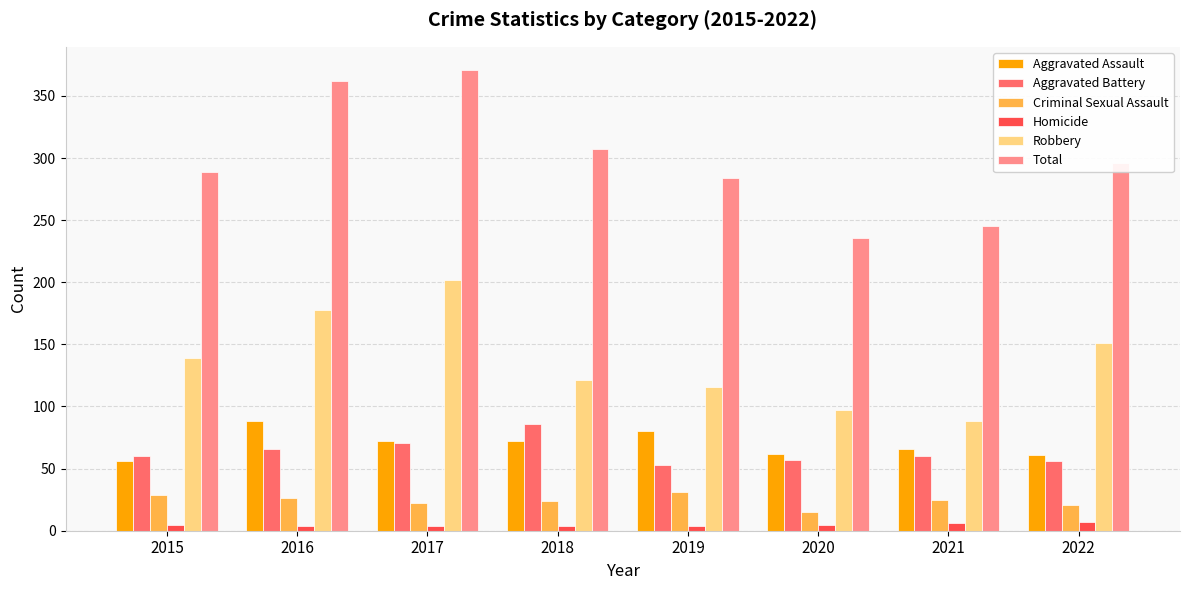

True or false: Total has a value of 245 at 2021.

True